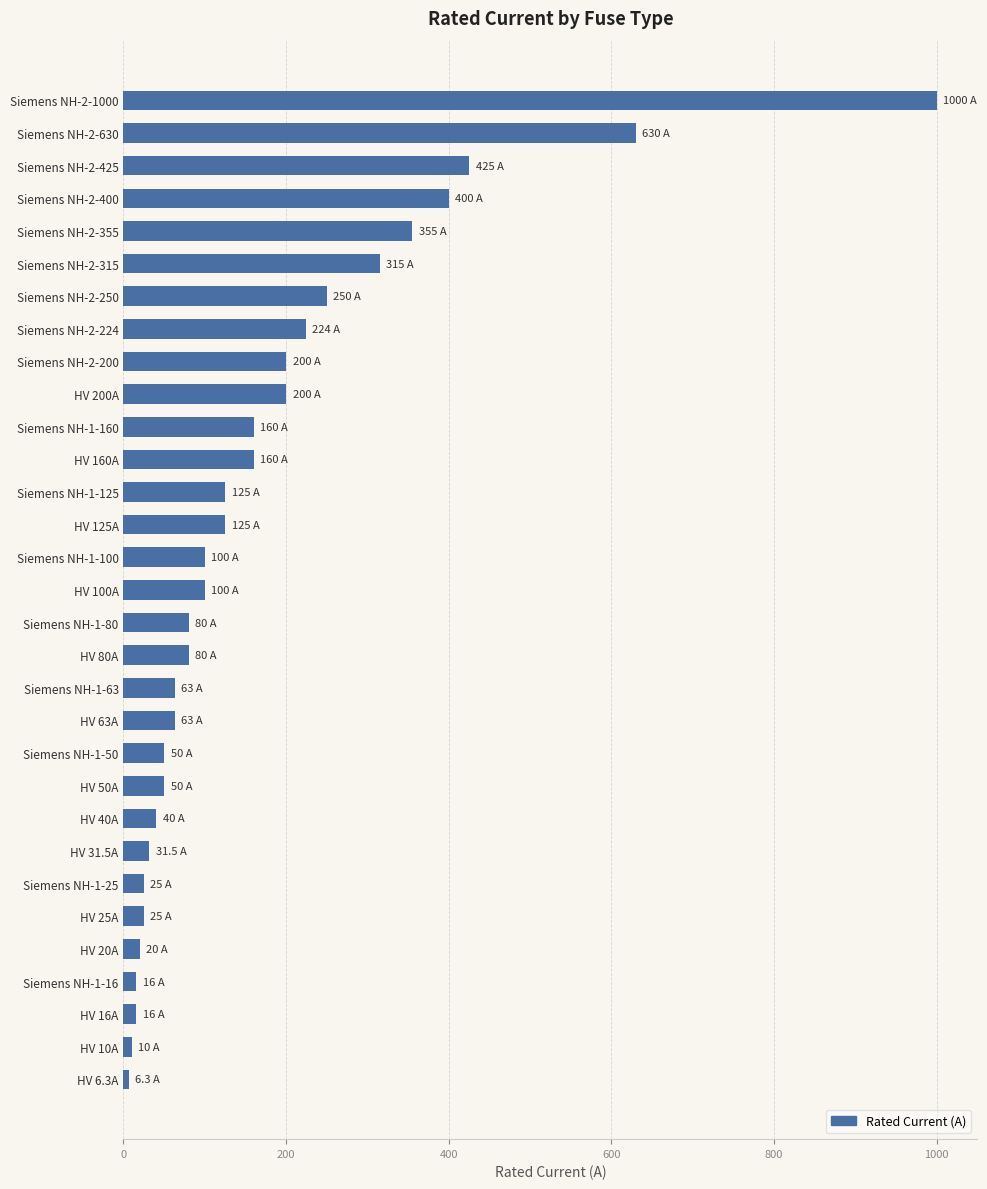

What is the average value?

172.4